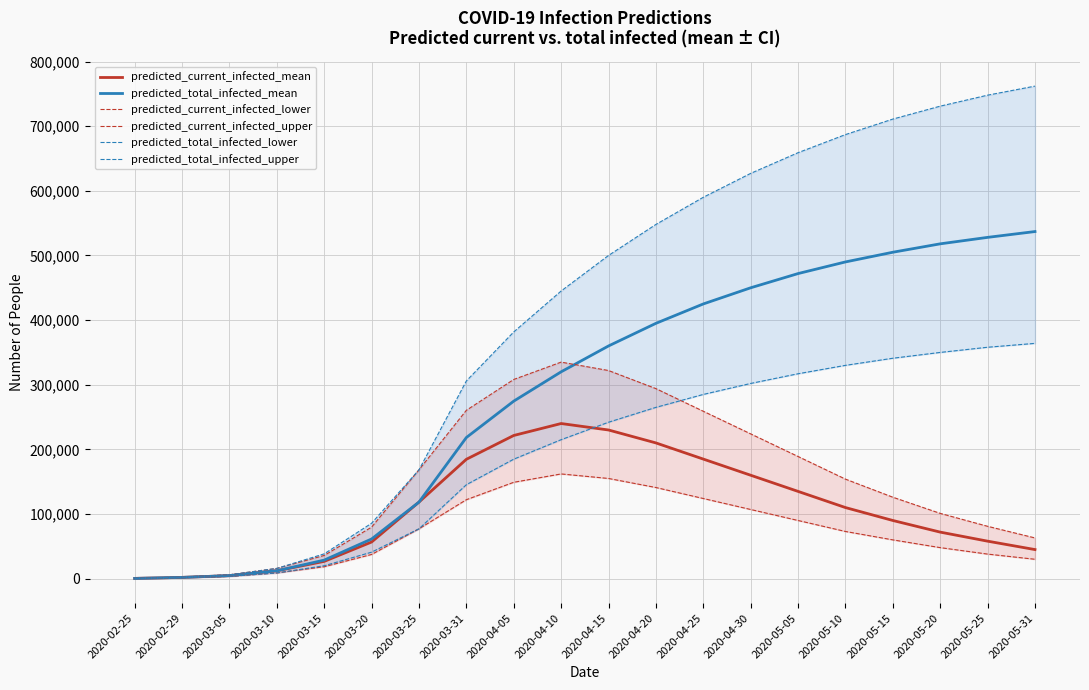

What is the difference between the second highest and second lowest values in the predicted_total_infected_mean series?

526028